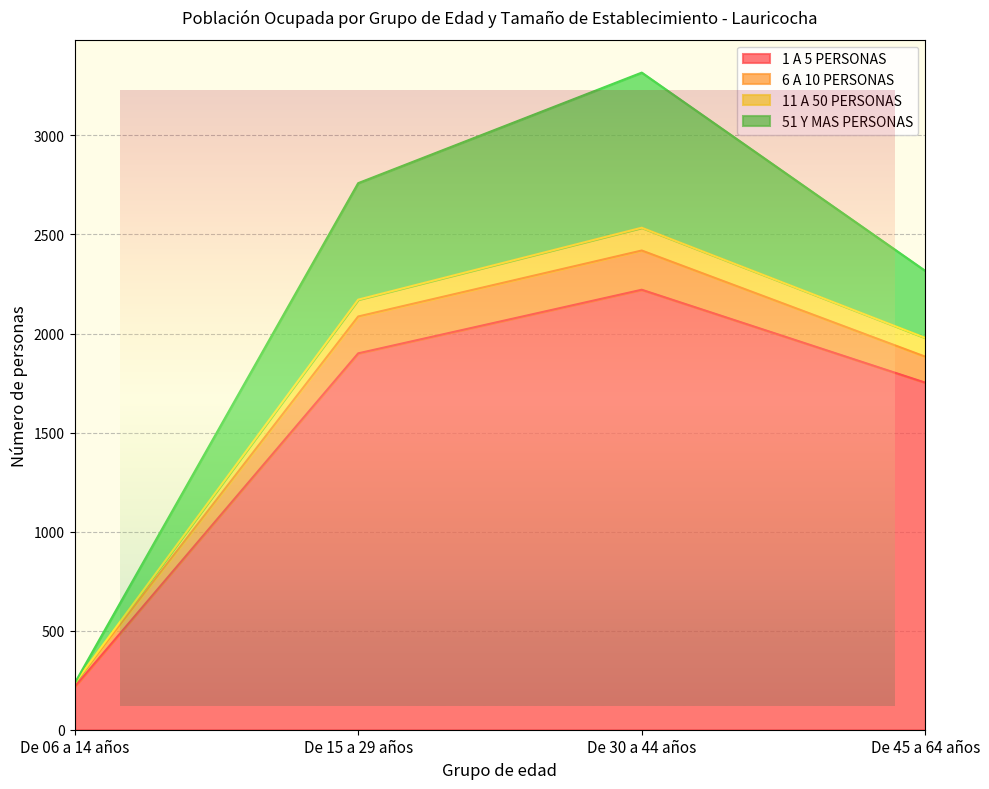

Which has a higher value, De 15 a 29 años or De 30 a 44 años?

De 30 a 44 años